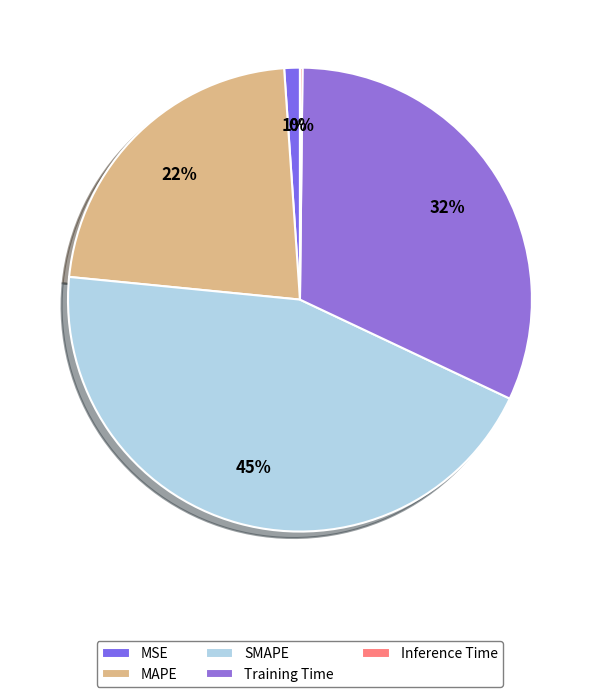

The Inference Time slice represents 10% of the pie. True or false?

False